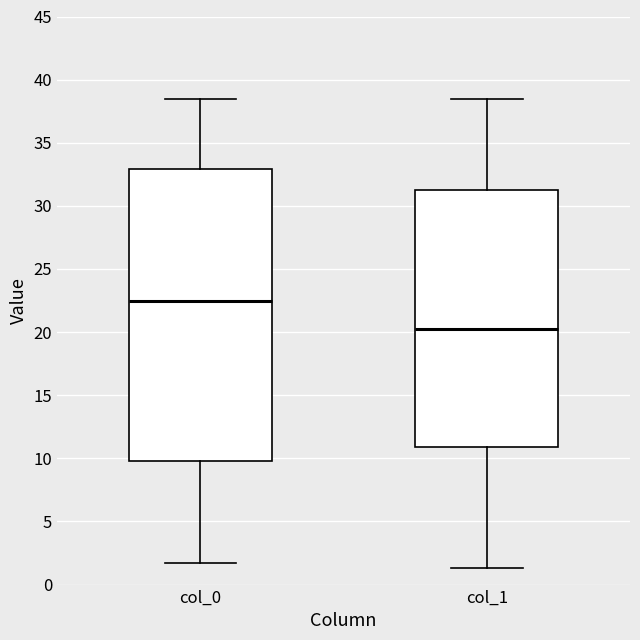

Comparing the boxes themselves (not the whiskers), which one is the tallest?

col_0